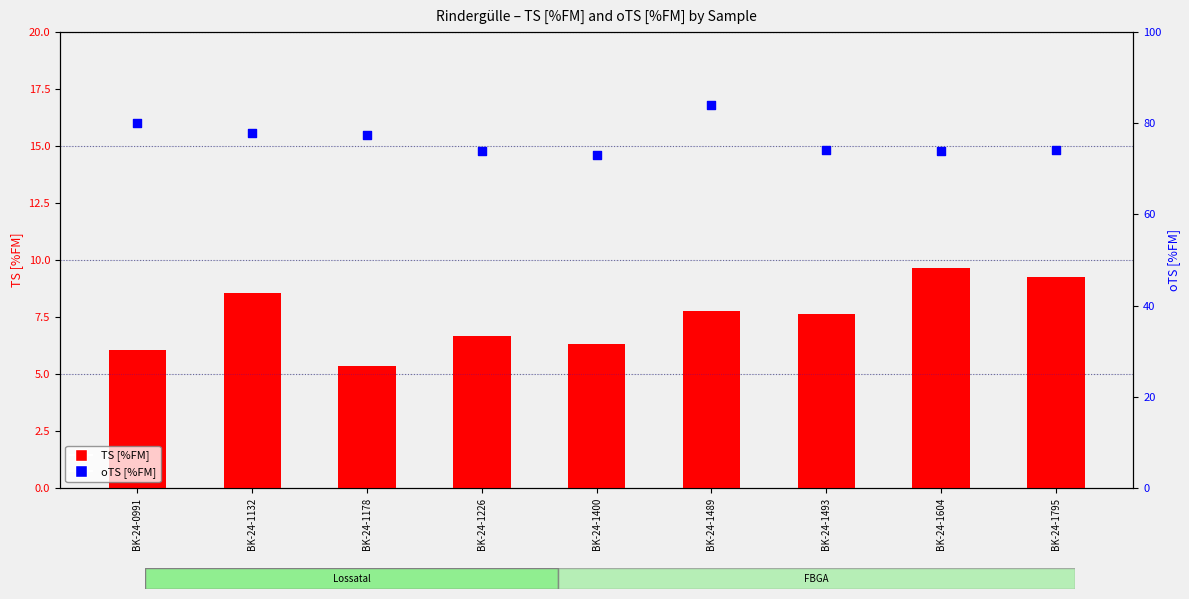

At how many categories does at least one series exceed 31?

9